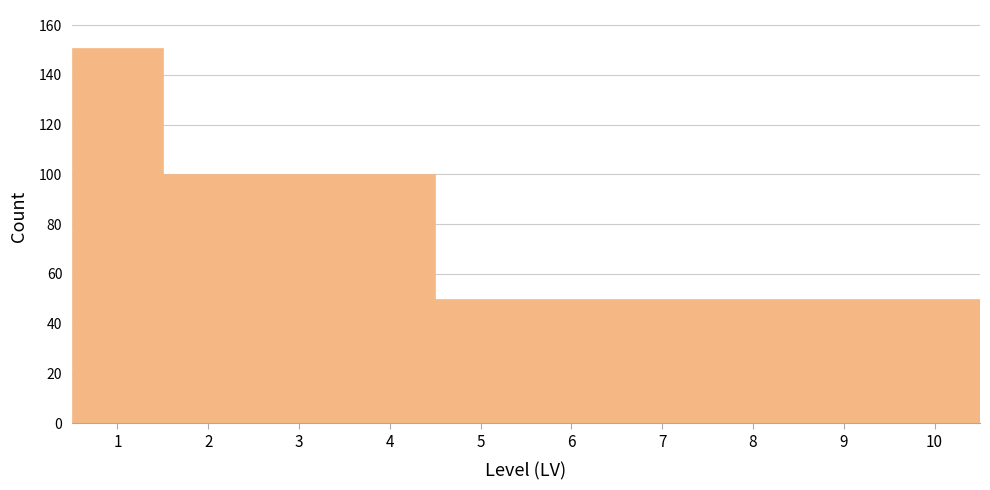

Reading left to right, transcribe this chart: for each bar, give the range it covers on the x-axis and its height. The values are not printed on the chart, so give them approximately, as read against the axis.

0.5 to 1.5: 152
1.5 to 2.5: 100
2.5 to 3.5: 100
3.5 to 4.5: 100
4.5 to 5.5: 50
5.5 to 6.5: 50
6.5 to 7.5: 50
7.5 to 8.5: 50
8.5 to 9.5: 50
9.5 to 10.5: 50